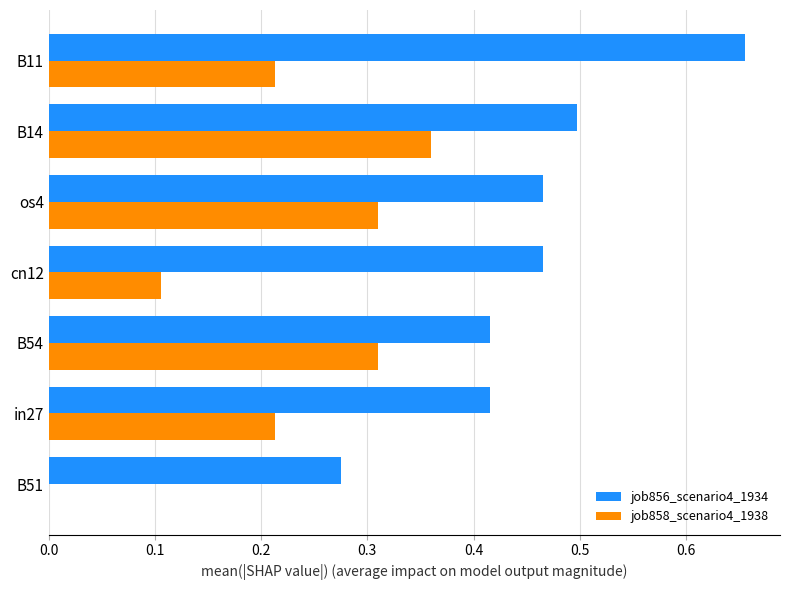

The value of job856_scenario4_1934 at B54 is 0.7. True or false?

False